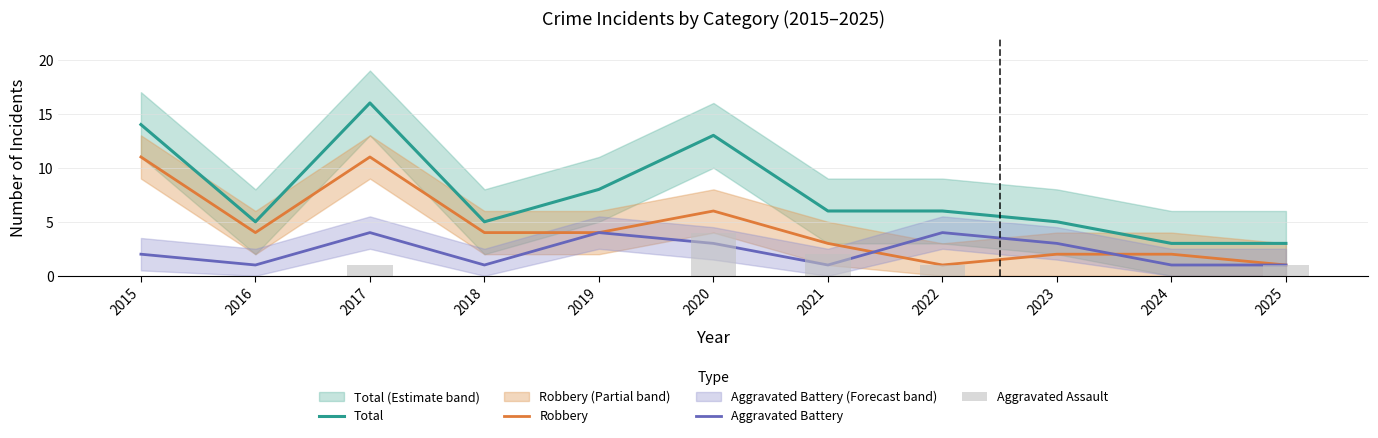

Rank the series by their average value, from highest to lowest.

Total, Robbery, Aggravated Battery, Aggravated Assault